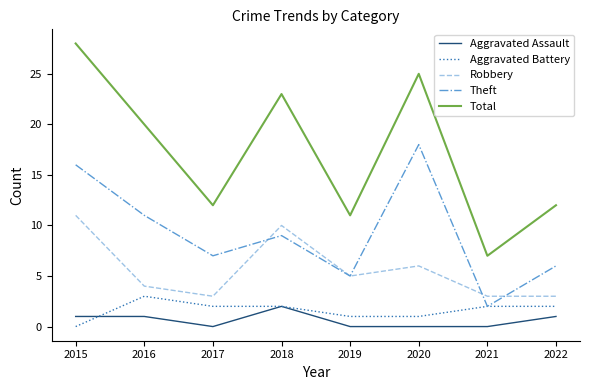

What is the sum of all Aggravated Battery values?

13